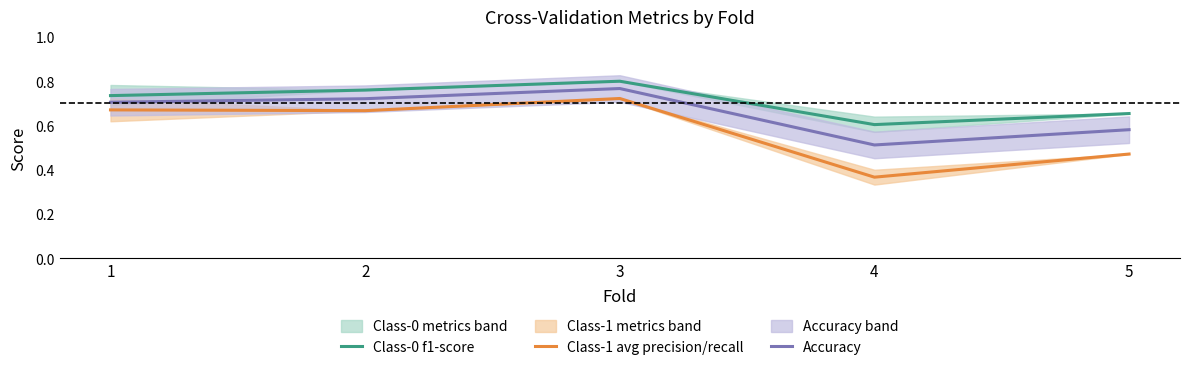

Reading left to right, extract all data points from this chart.

Class-0 f1-score: 1=0.7	2=0.8	3=0.8	4=0.6	5=0.7
Class-1 avg precision/recall: 1=0.7	2=0.7	3=0.7	4=0.4	5=0.5
Accuracy: 1=0.7	2=0.7	3=0.8	4=0.5	5=0.6